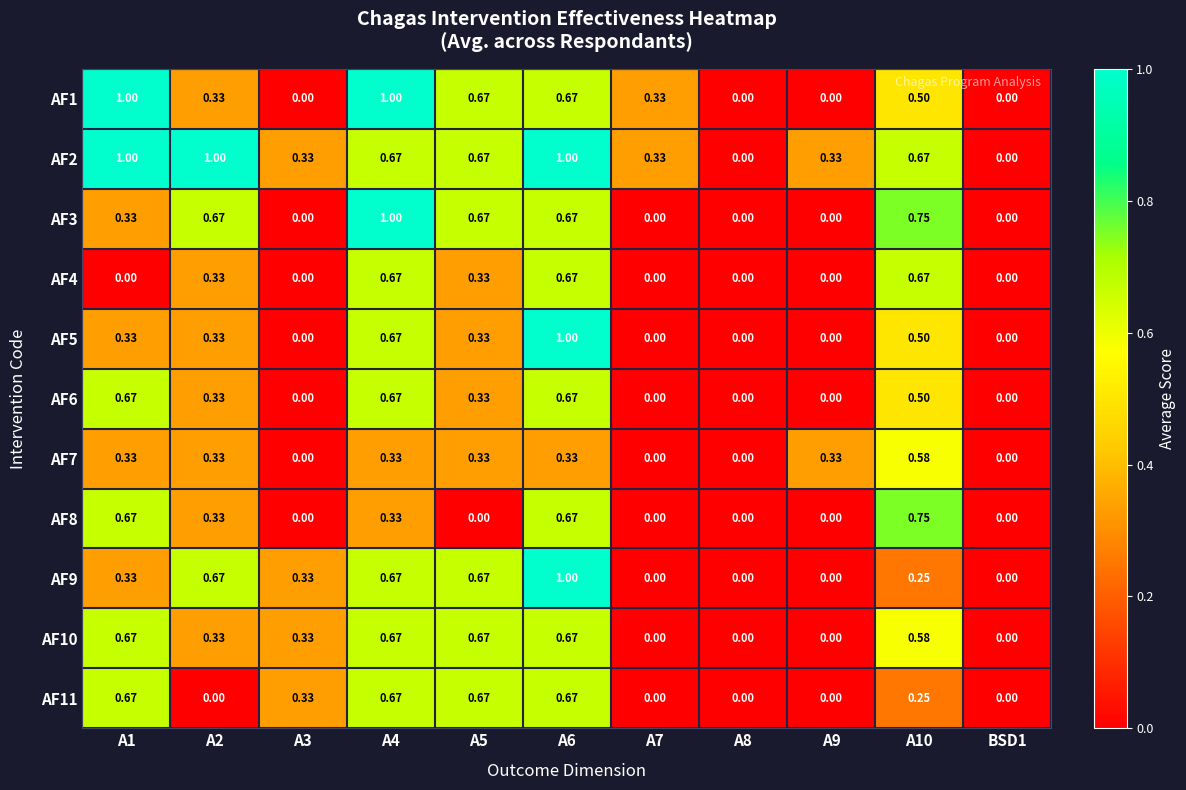

Is the value of AF7 at A4 greater than the value of AF9 at A8?

Yes